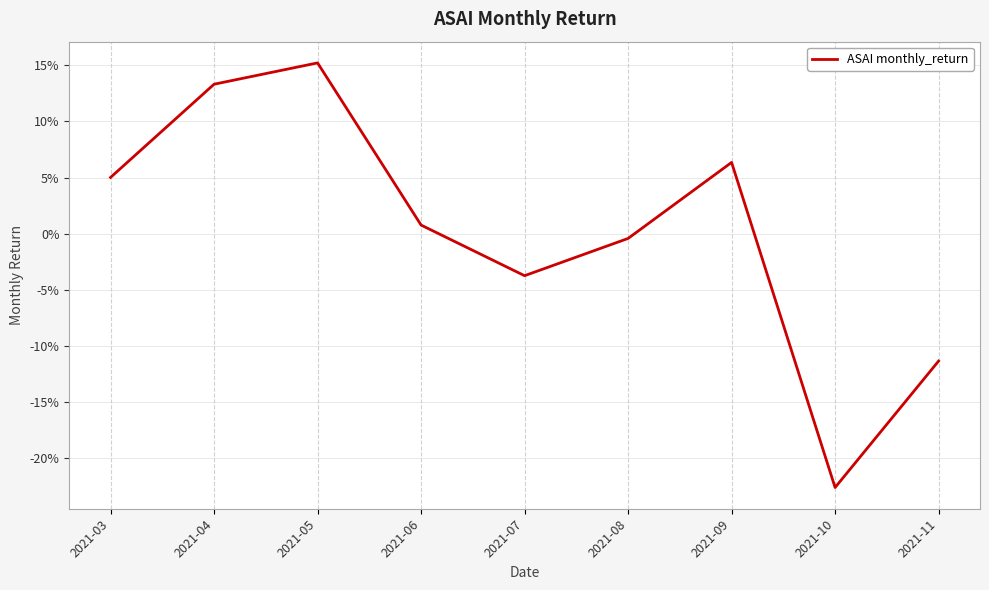

Reading left to right, transcribe all the data shown in this chart.

0.1	0.1	0.2	0.0	-0.0	-0.0	0.1	-0.2	-0.1